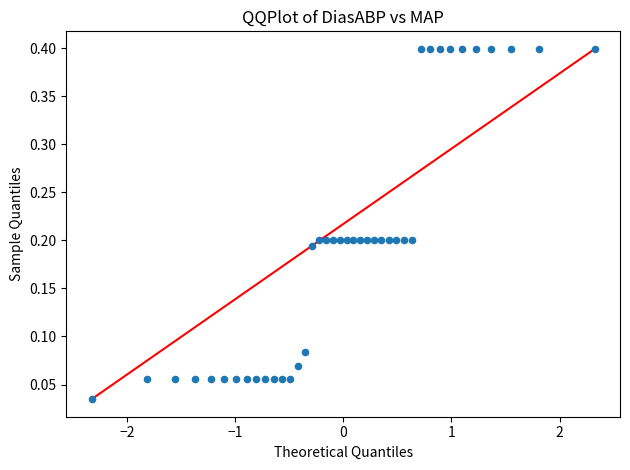

What is the range of X values (max minus min)?

4.7